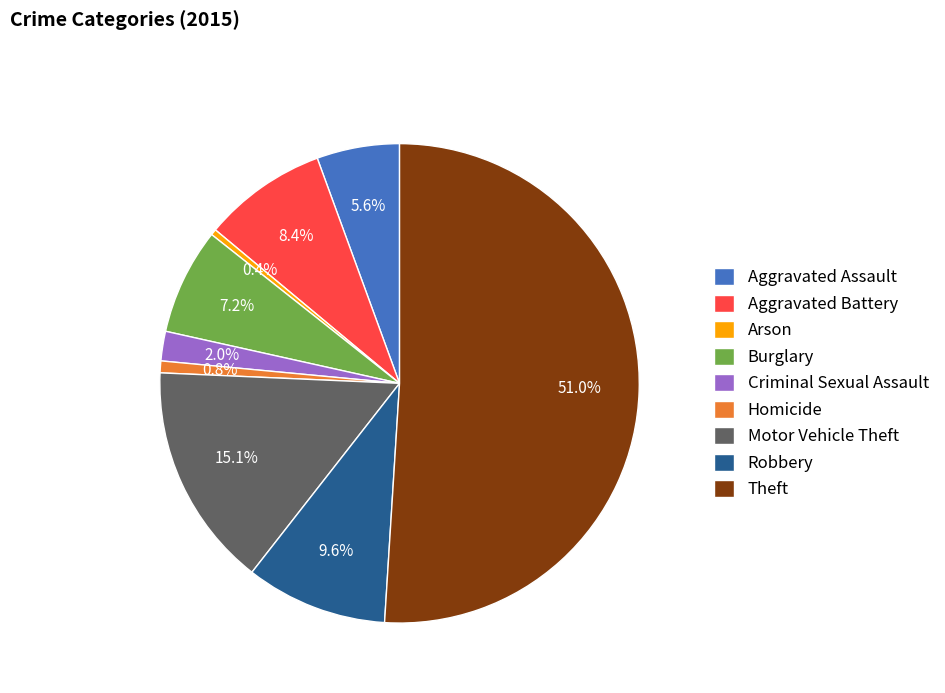

To the nearest percent, what is the difference between the largest and smallest slice percentages?

51%